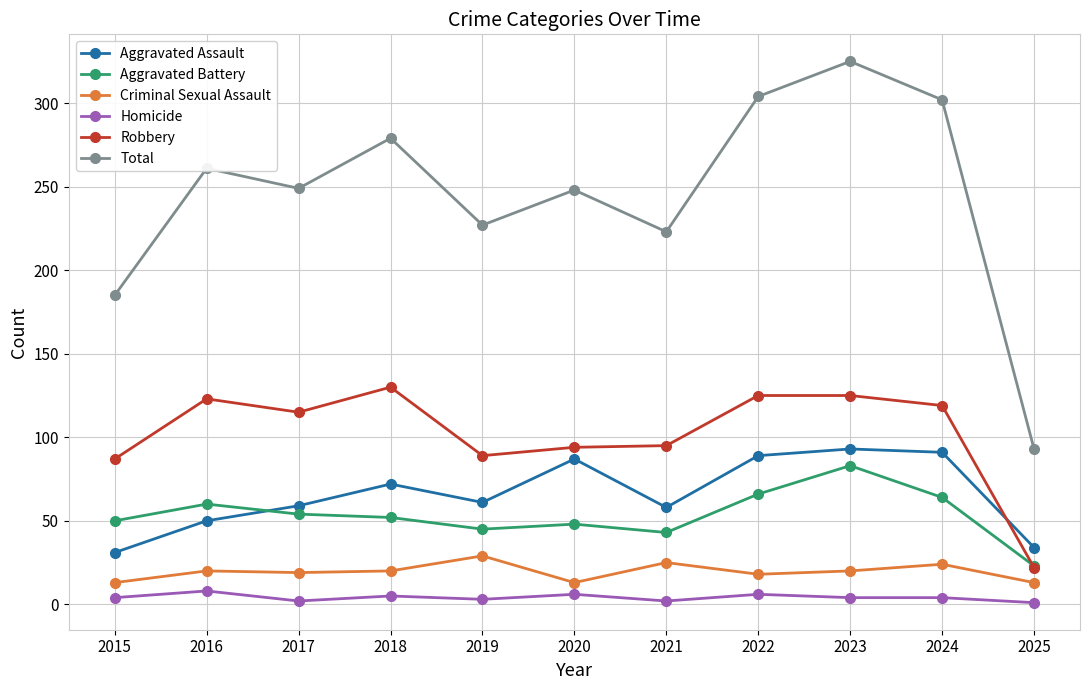

True or false: Homicide and Robbery cross at least once.

False